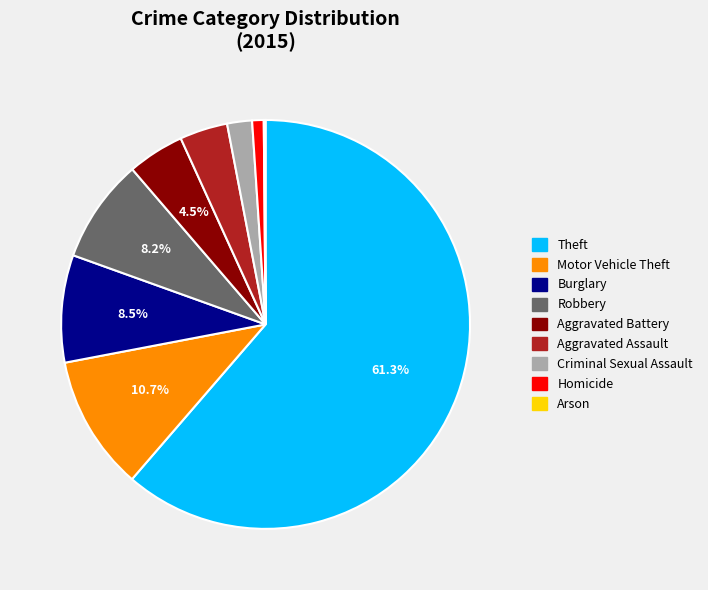

What is the largest slice in the pie chart?

Theft